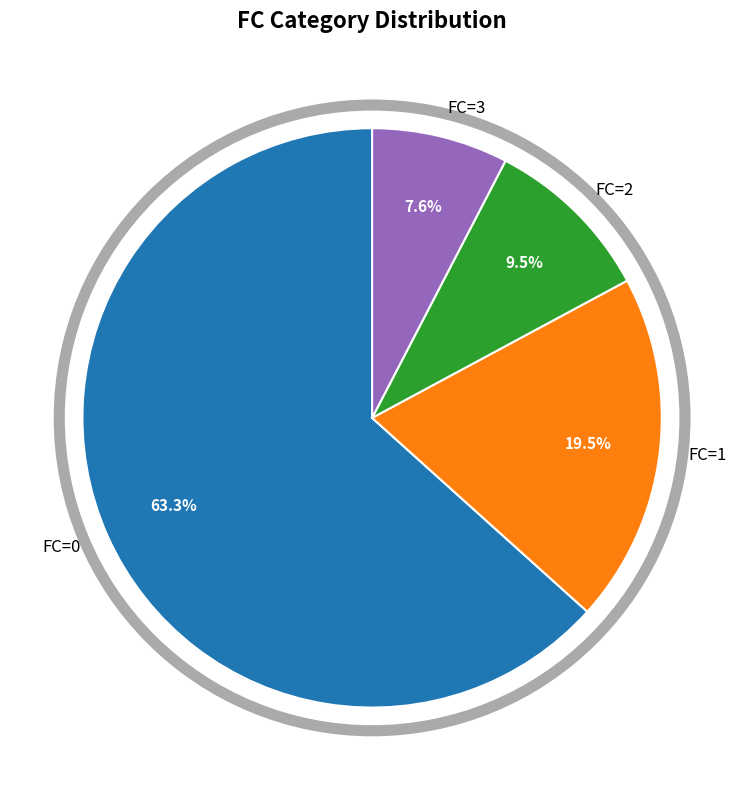

Between FC=2 and FC=3, which is larger?

FC=2